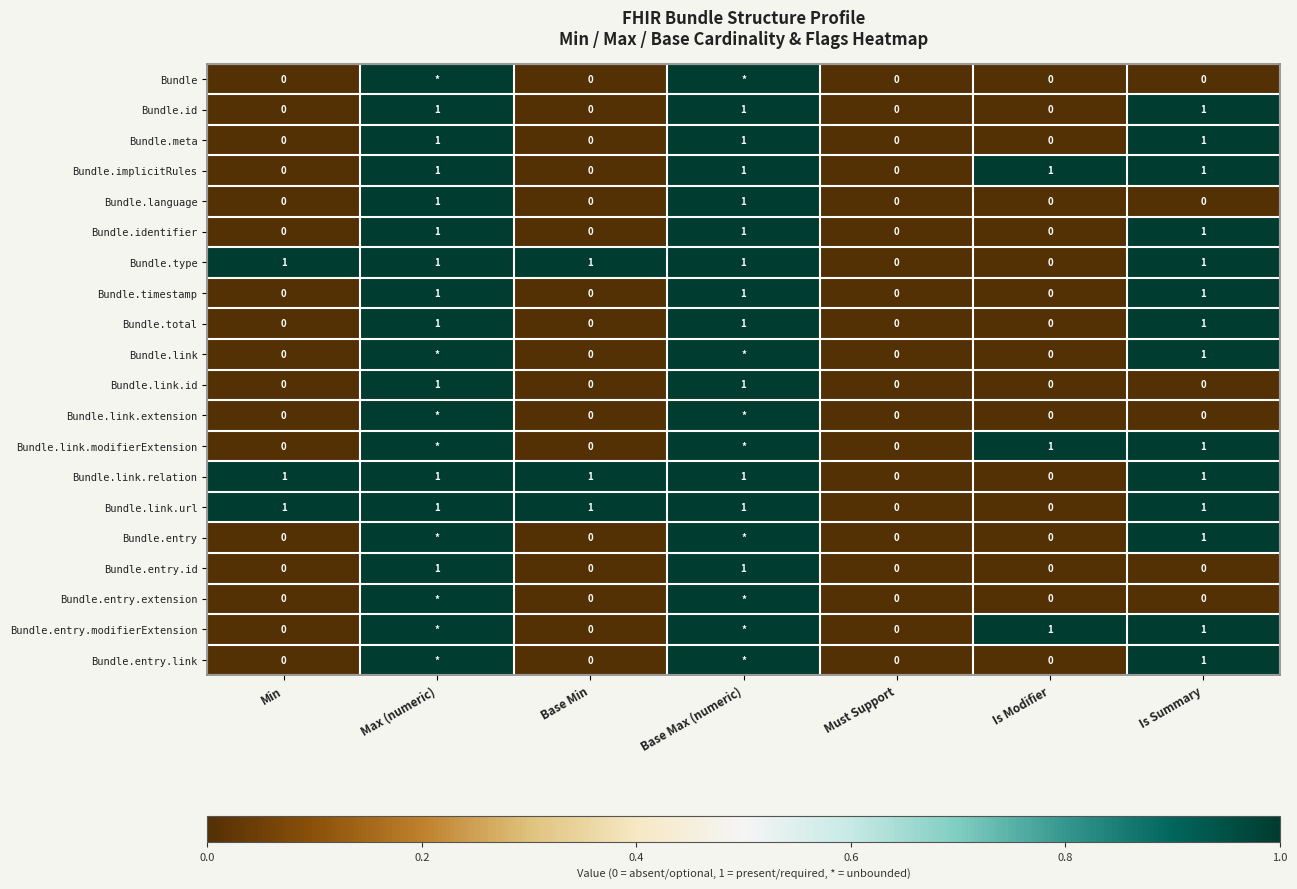

The Bundle.timestamp series shows 0 at Min. True or false?

True